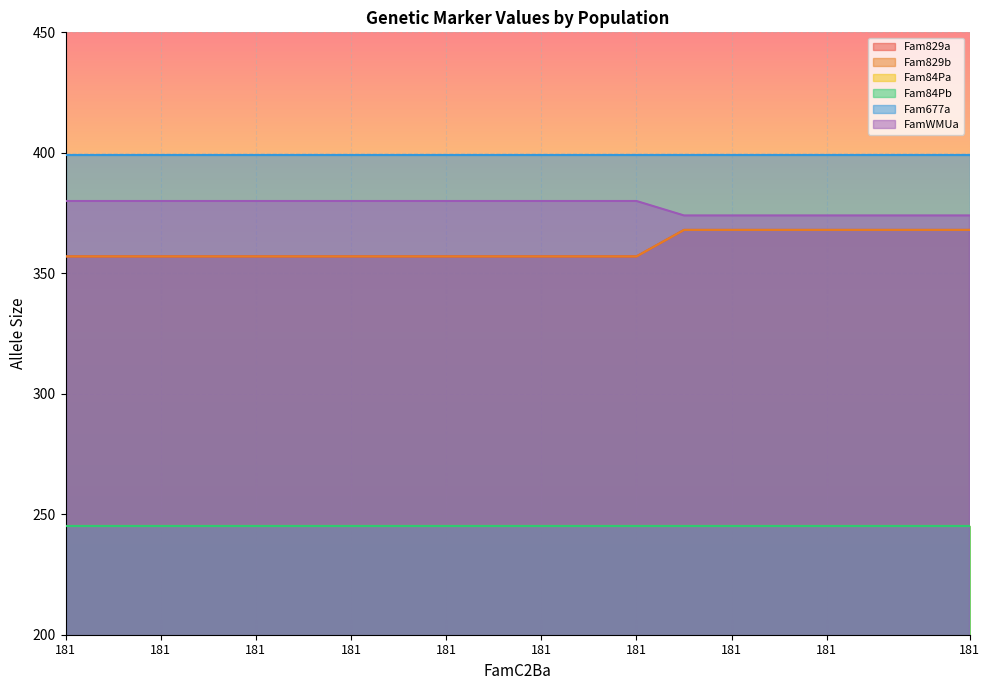

At how many categories does at least one series exceed 366?

20